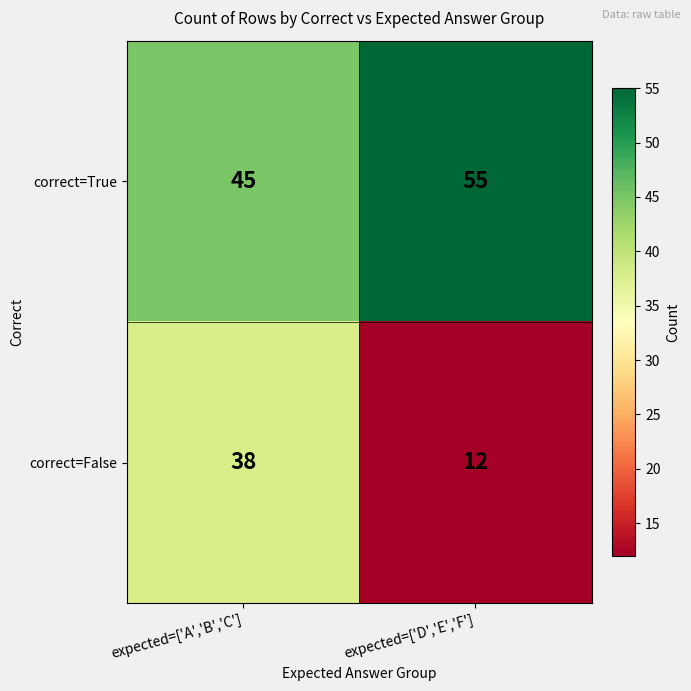

What is the minimum value for correct=False?

12